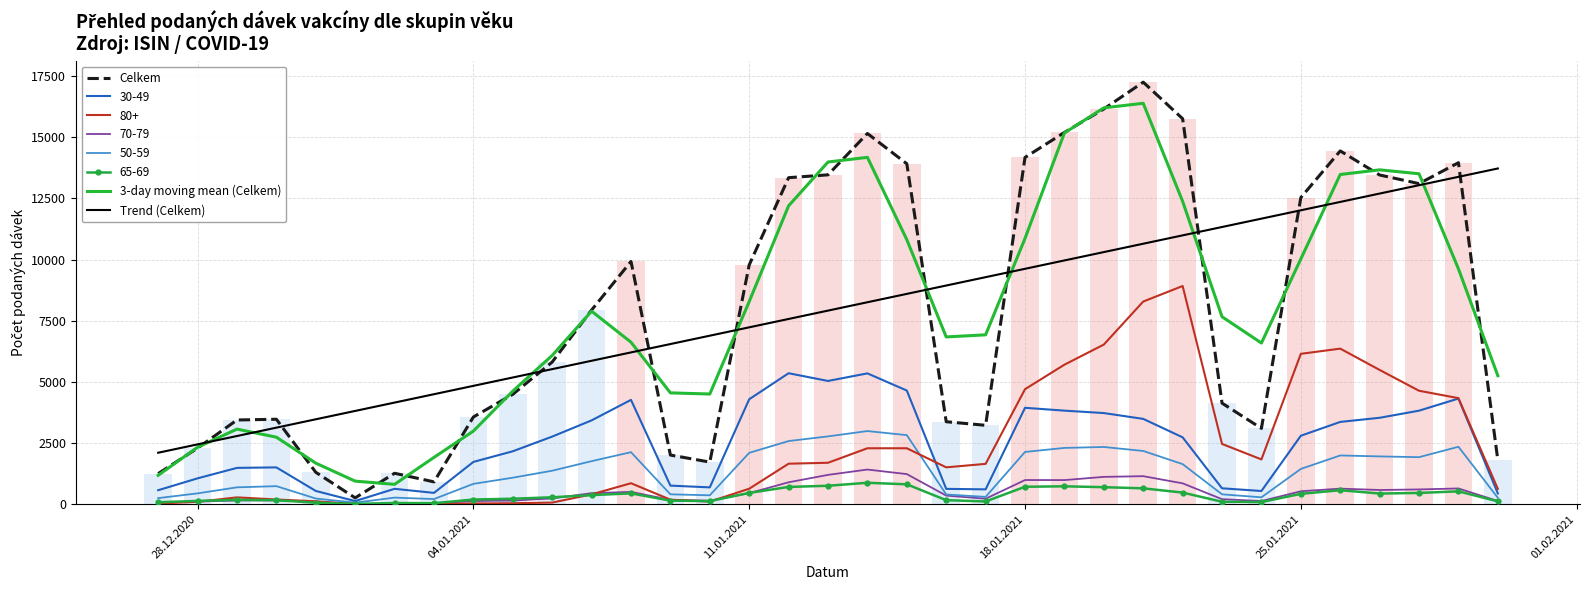

How many values in the Trend (Celkem) series are below 7915?

17